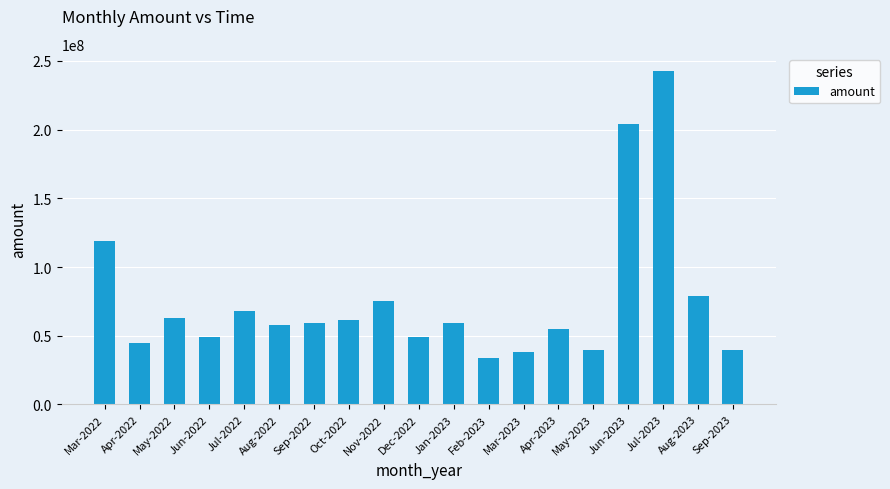

True or false: the data shows 127841679.9 at Nov-2022.

False